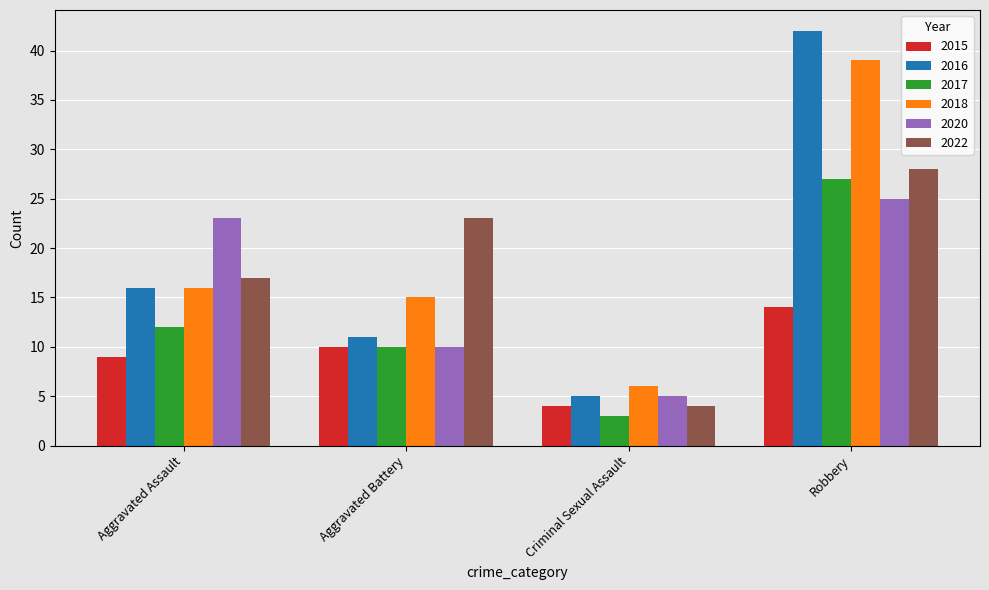

True or false: 2016 has a value of 10 at Aggravated Assault.

False